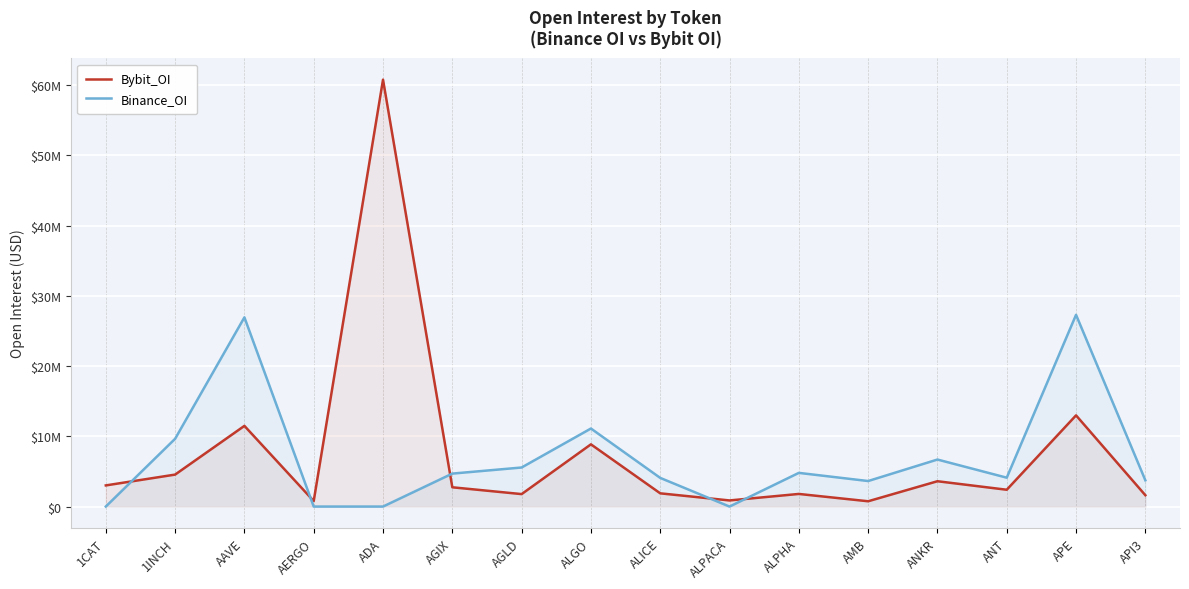

What is the maximum value for Bybit_OI?

60780472